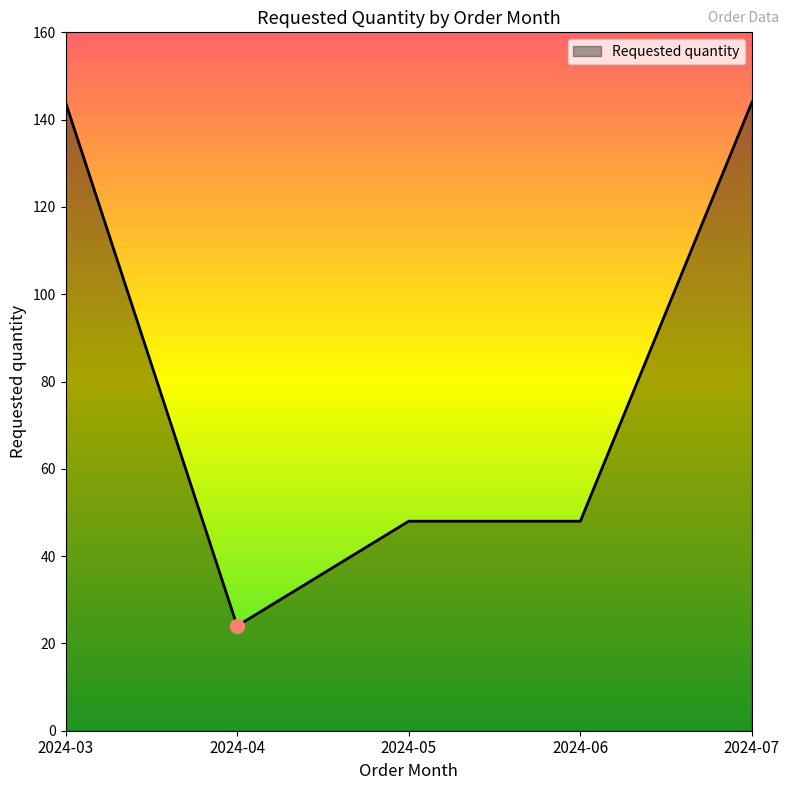

The chart shows a value of 63 at 2024-06. True or false?

False